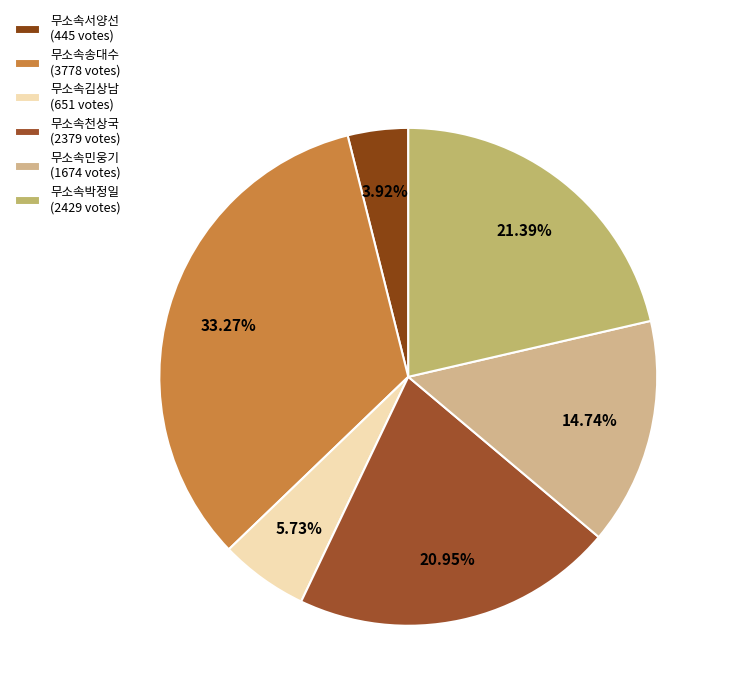

Combined, do 무소속서양선 and 무소속천상국 account for over 50%?

No